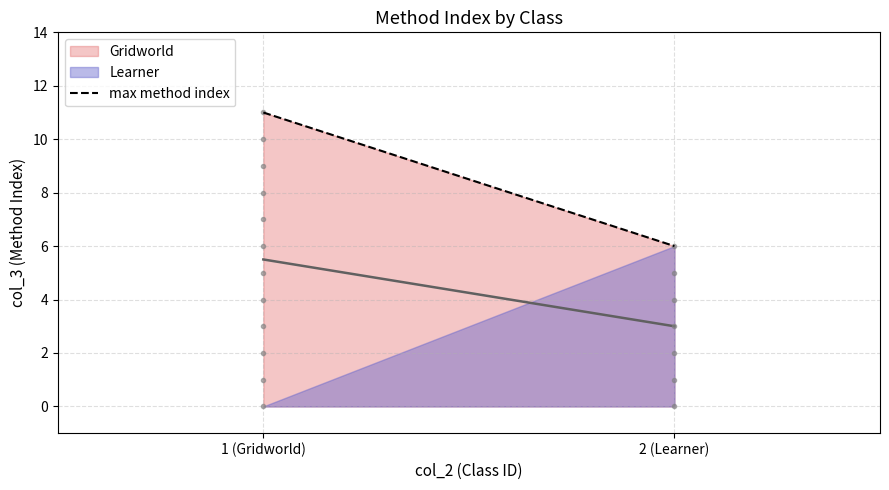

What is the label of the 1st point from the left?

1 (Gridworld)